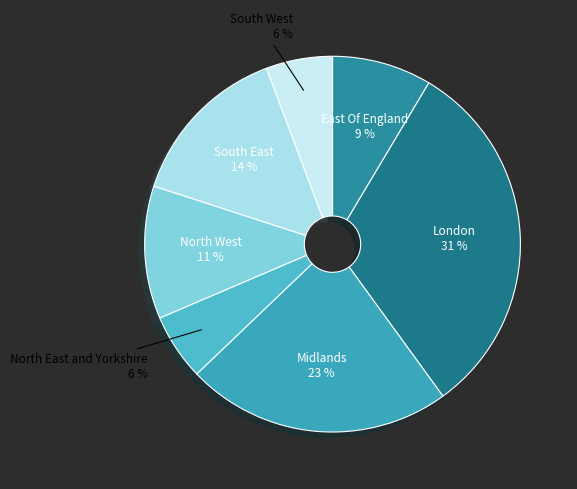

The South East slice represents 14% of the pie. True or false?

True